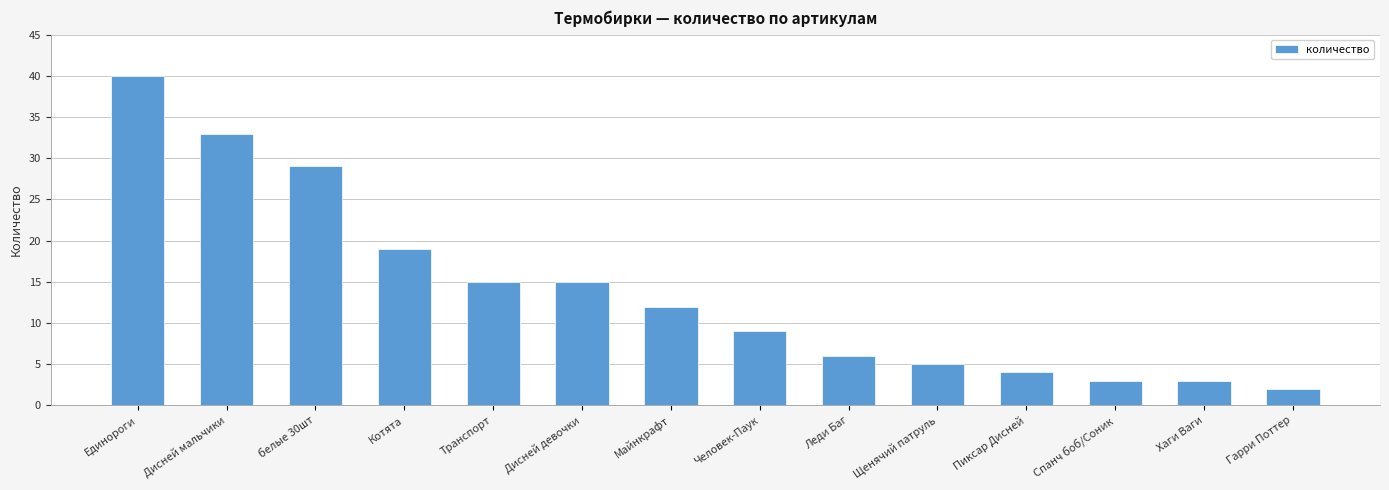

At which label does the data first exceed 12?

Единороги